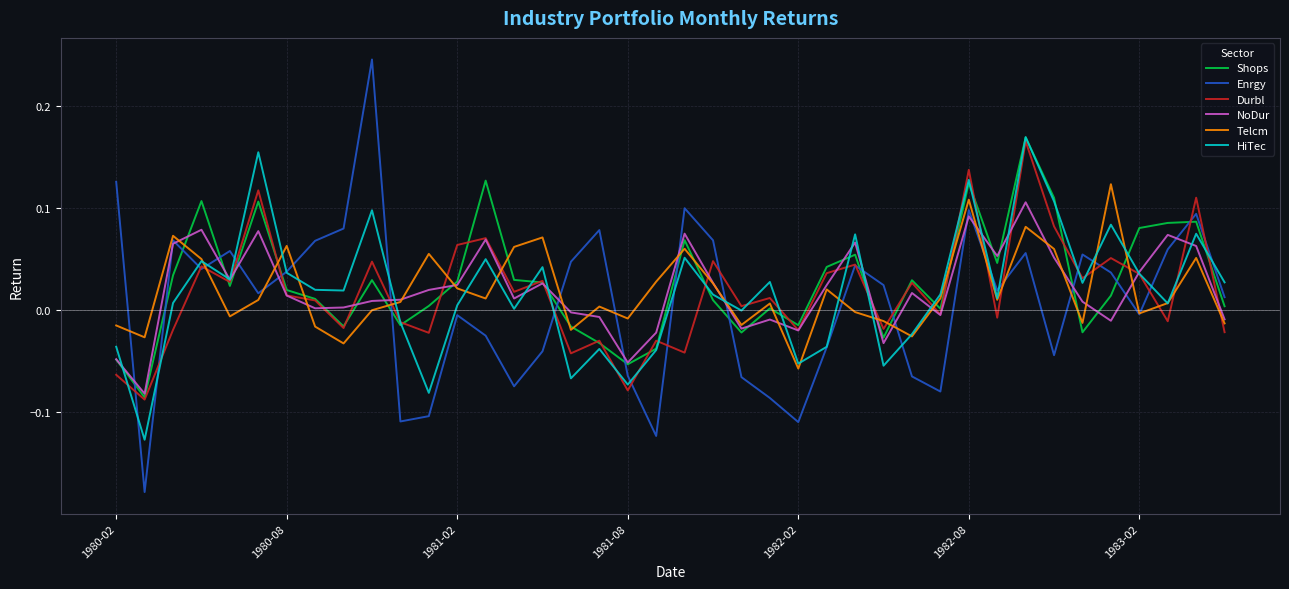

Which series has the largest range (max minus min)?

Enrgy